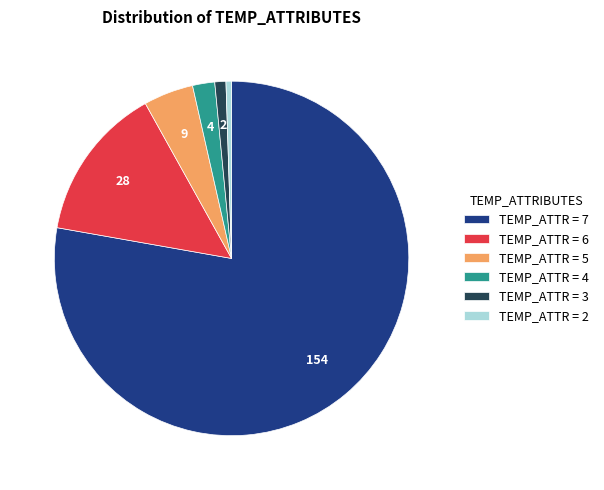

Which slice is the smallest?

TEMP_ATTR = 2